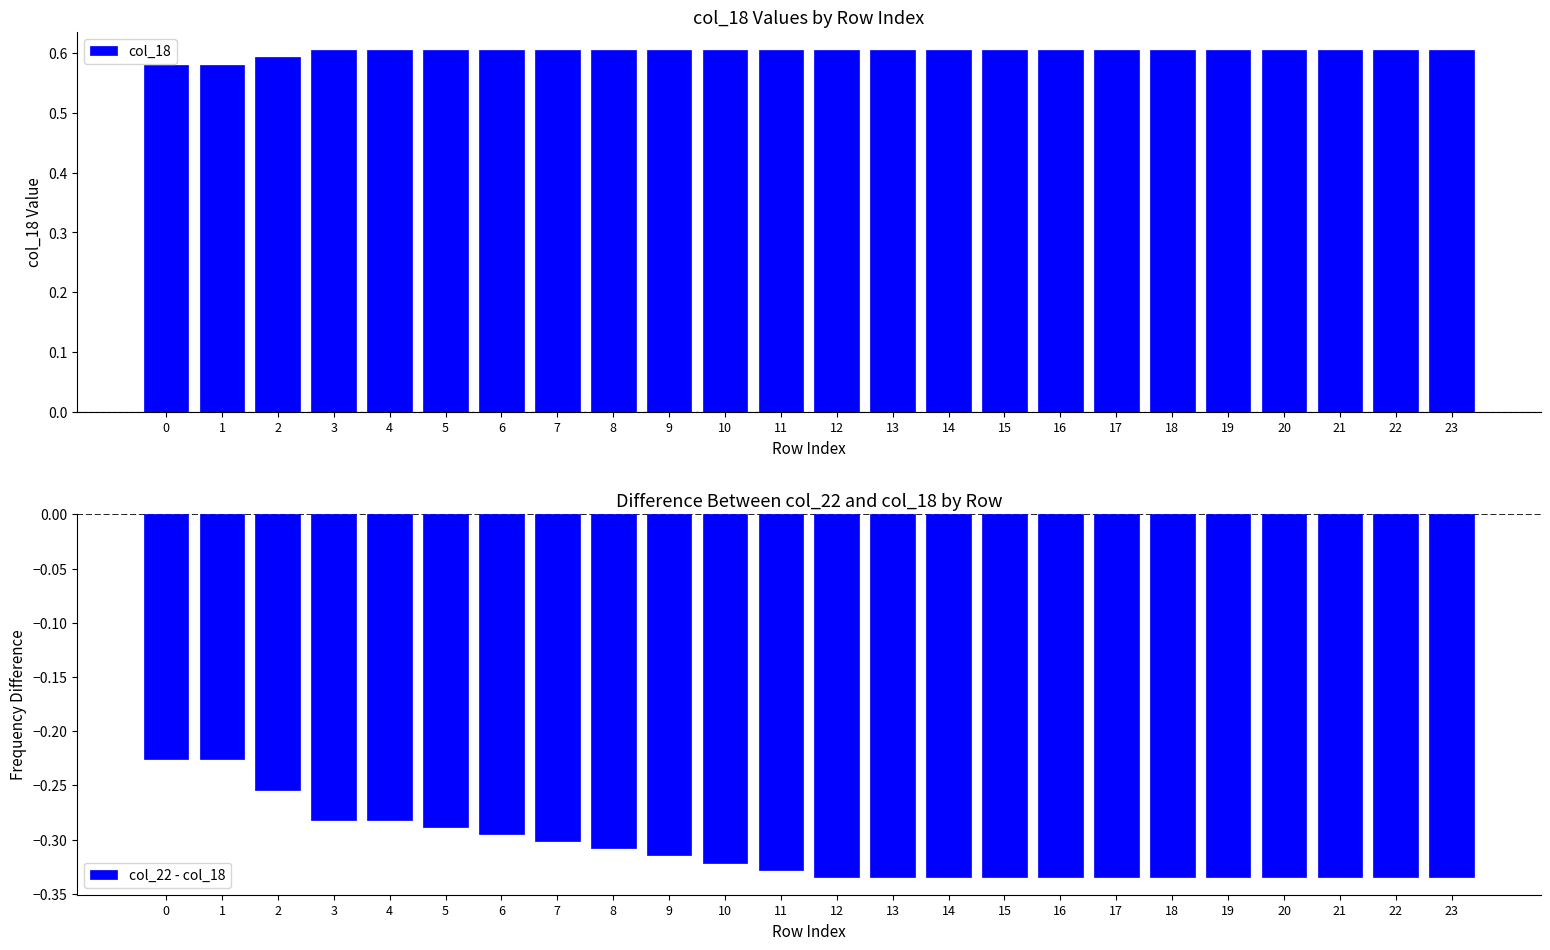

The value of col_22 - col_18 at 15 is -0.5. True or false?

False